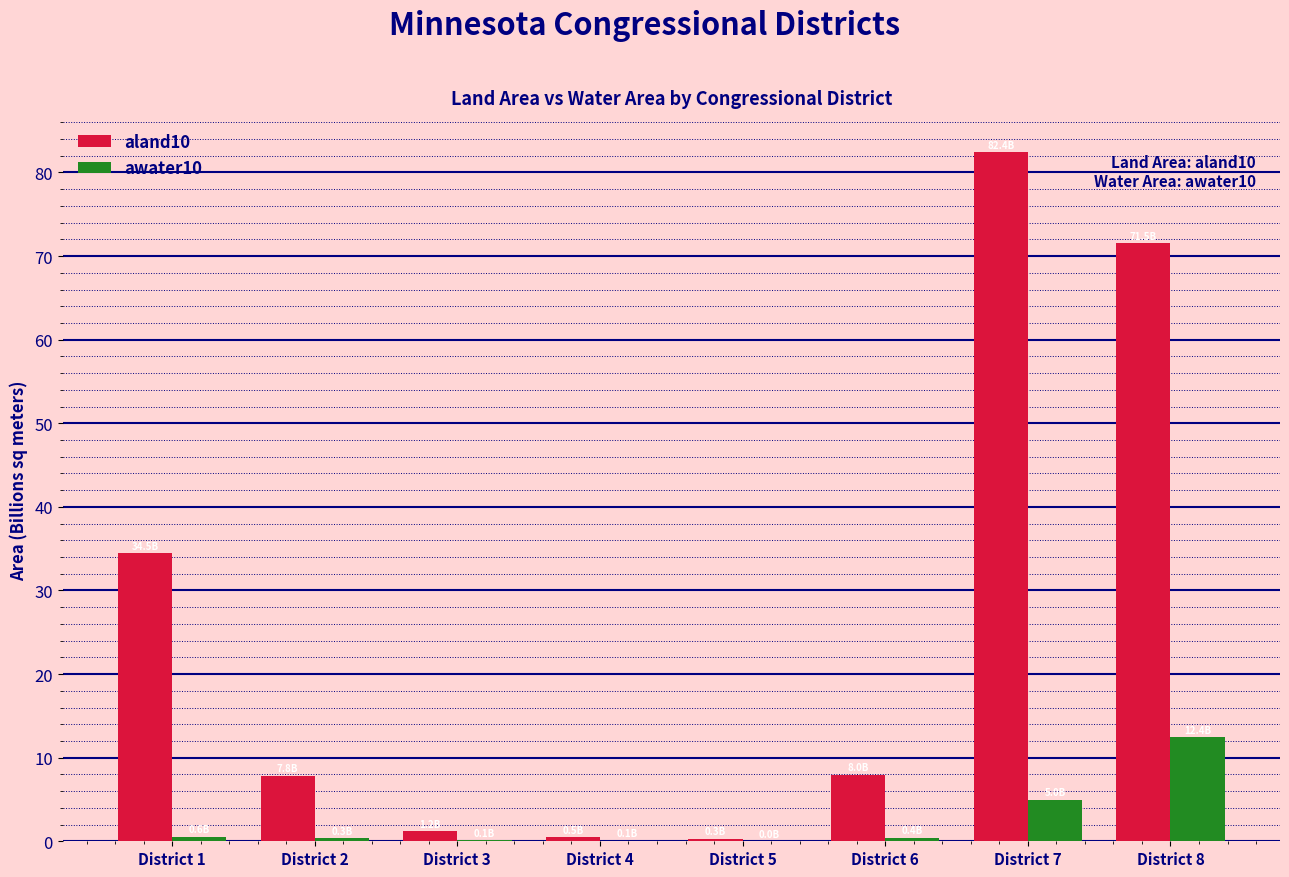

At which label is aland10 closest to 41?

District 1